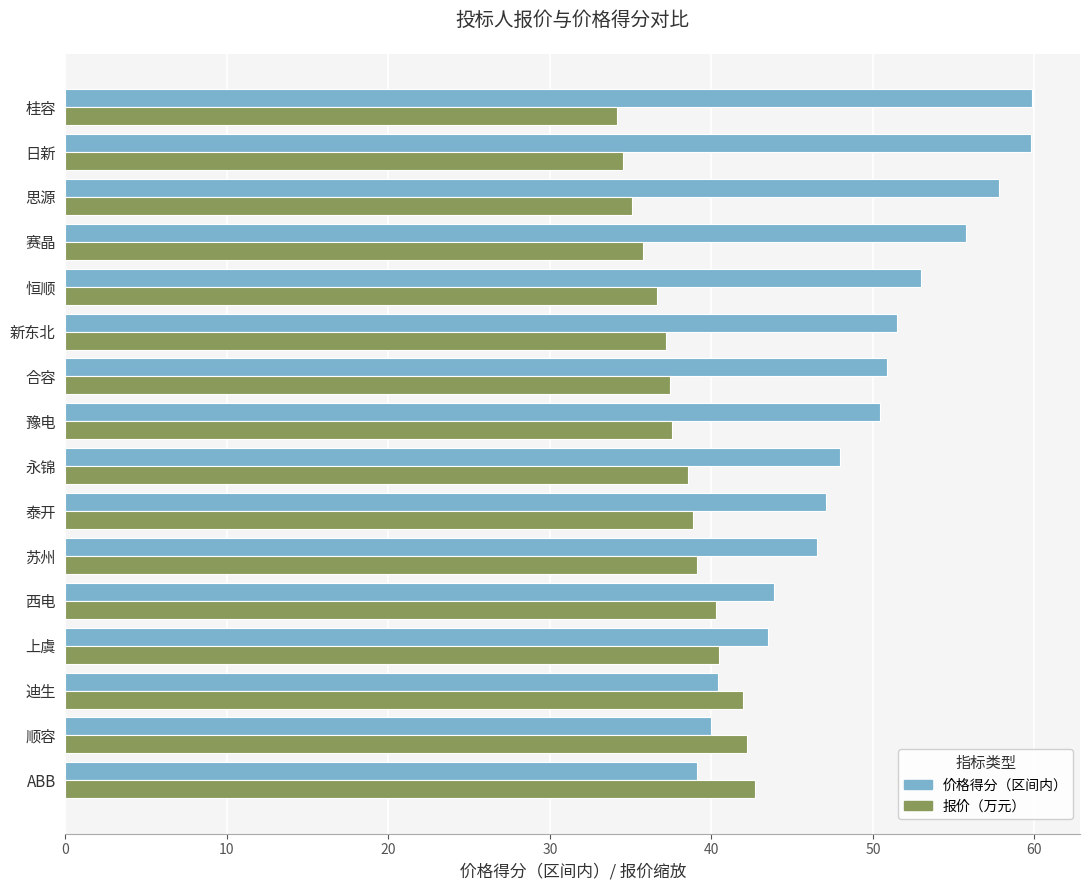

What is the total value across all series at 顺容?

82.2